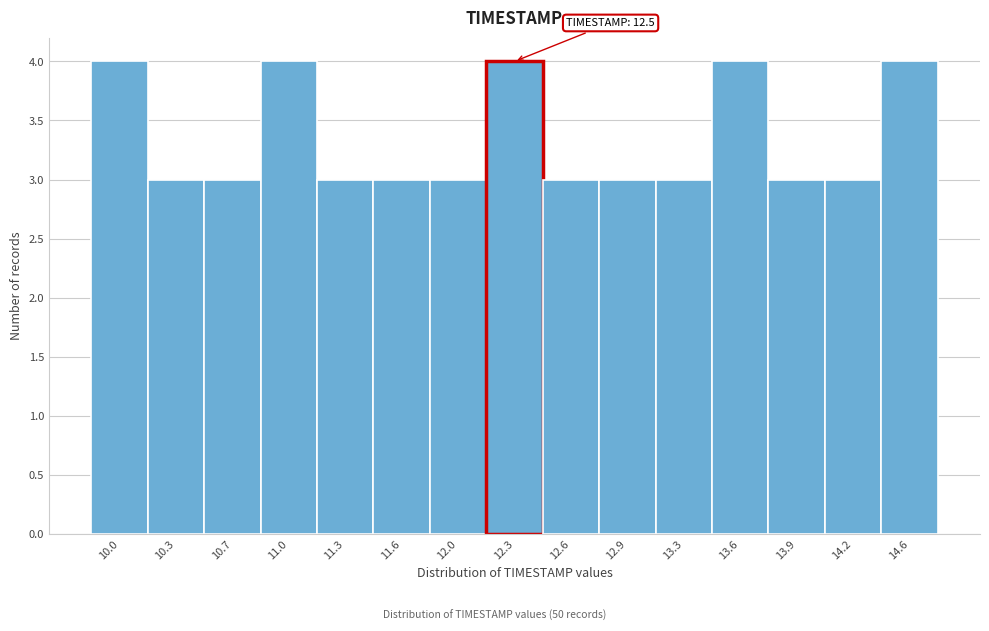

Reading left to right, list all the values displayed in this chart.

4	3	3	4	3	3	3	4	3	3	3	4	3	3	4